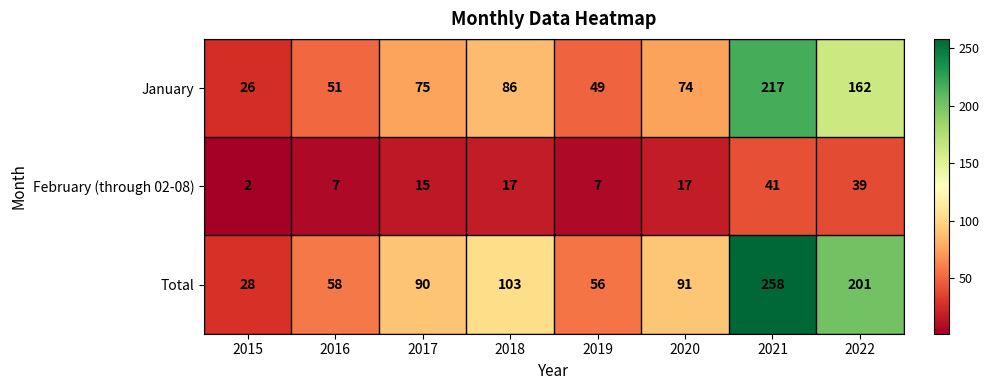

What is the sum of all February (through 02-08) values?

145